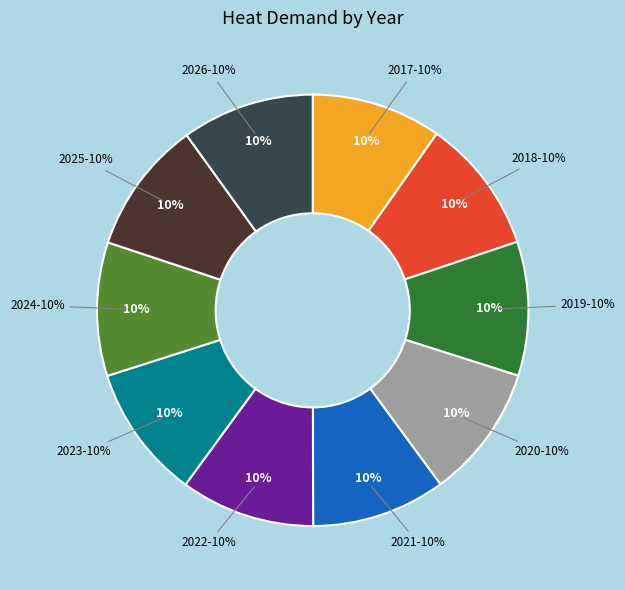

To the nearest percent, what is the average slice percentage?

10%